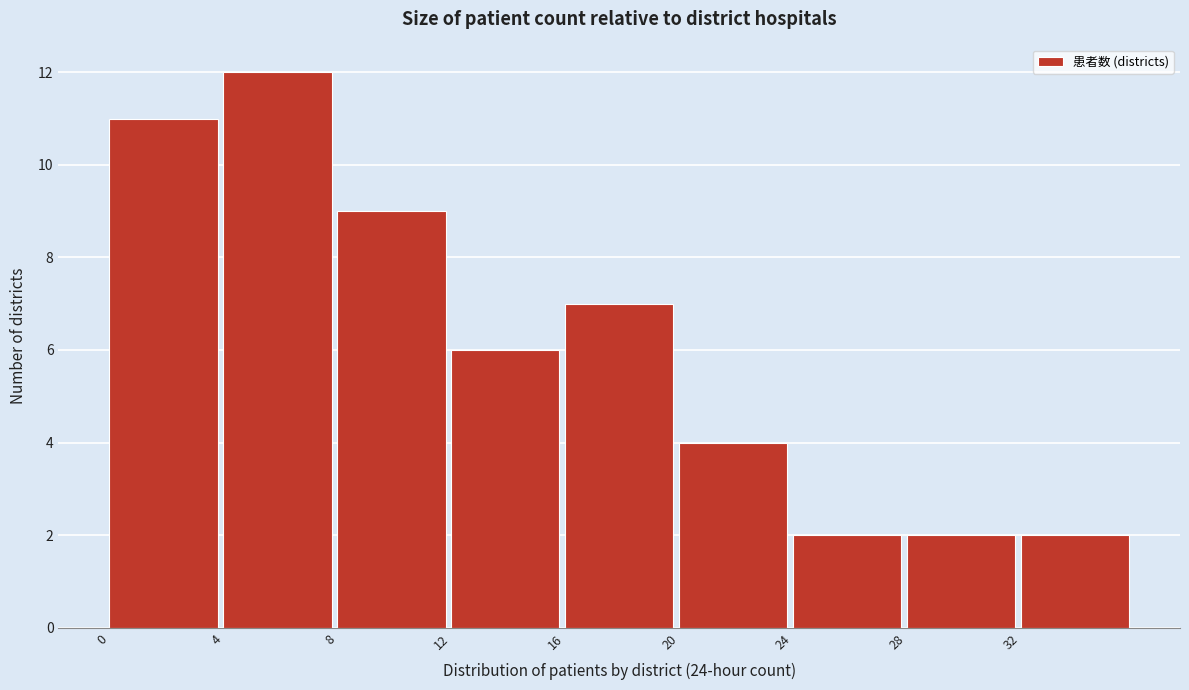

How tall is the bar that spans 4 to 8 on the x-axis? The values are not printed on the chart, so give them approximately, as read against the axis.

12